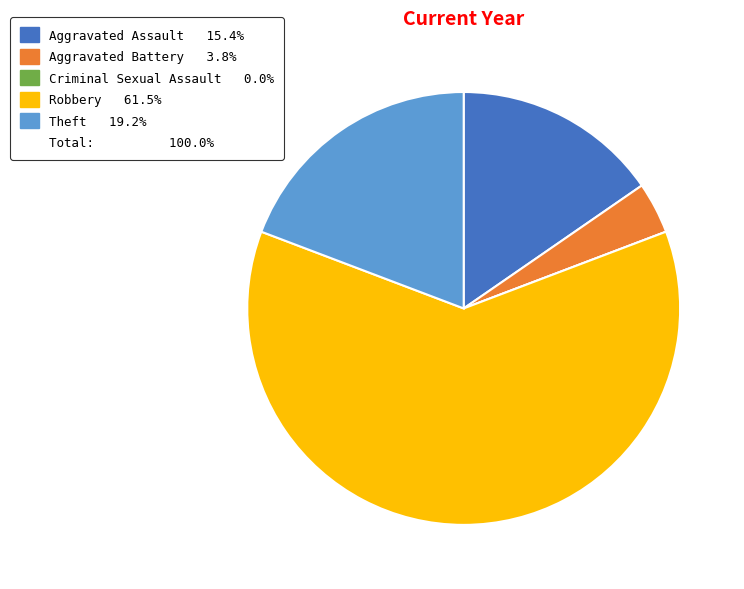

Does any single category account for the majority?

Yes